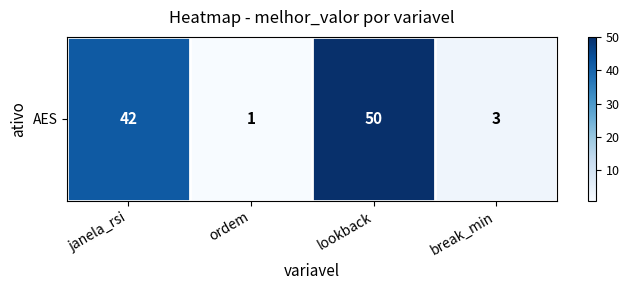

Reading left to right, extract all data points from this chart.

42	1	50	3